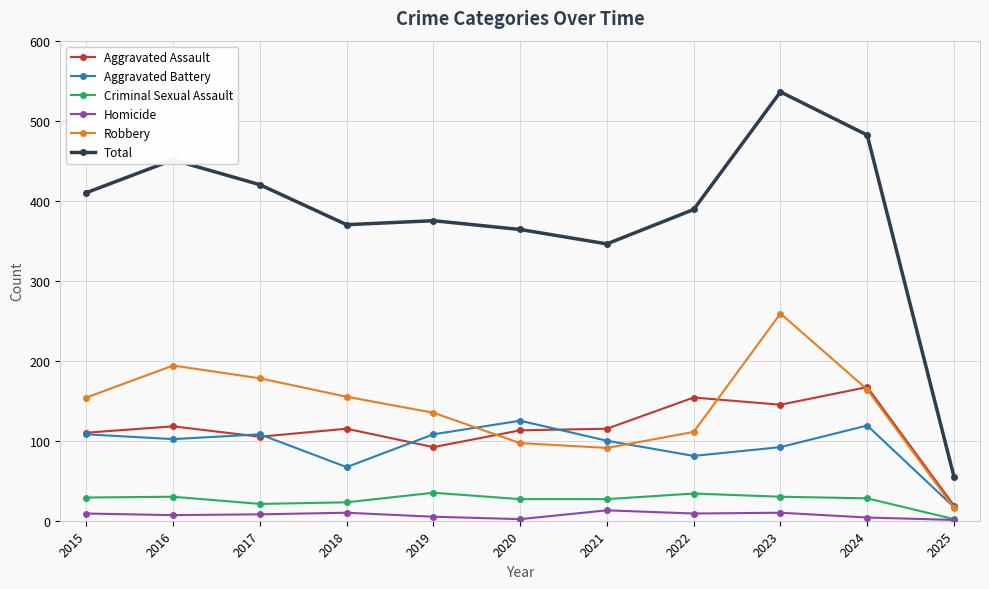

What is the value of the Aggravated Assault point at the 9th from the left?

145